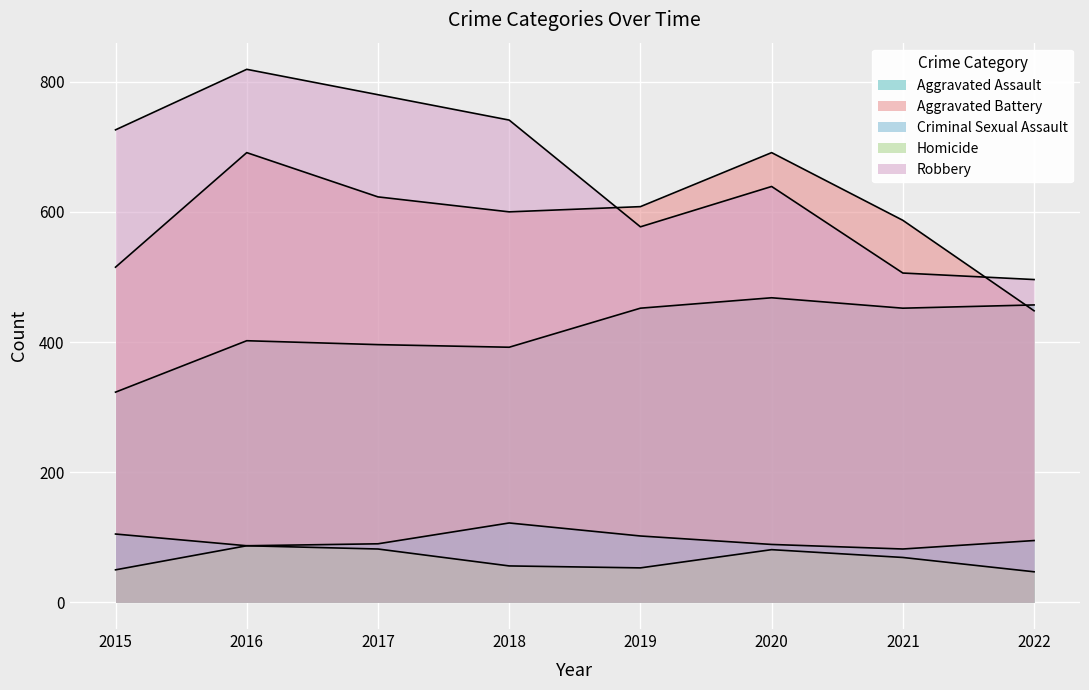

Rank the series at 2019 from highest to lowest value.

Aggravated Battery, Robbery, Aggravated Assault, Criminal Sexual Assault, Homicide